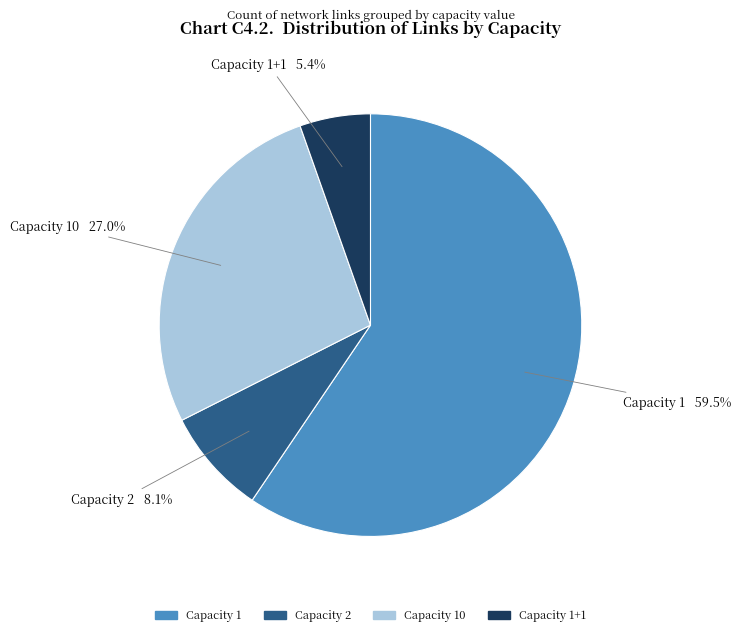

Which slice represents more than half of the pie?

Capacity 1